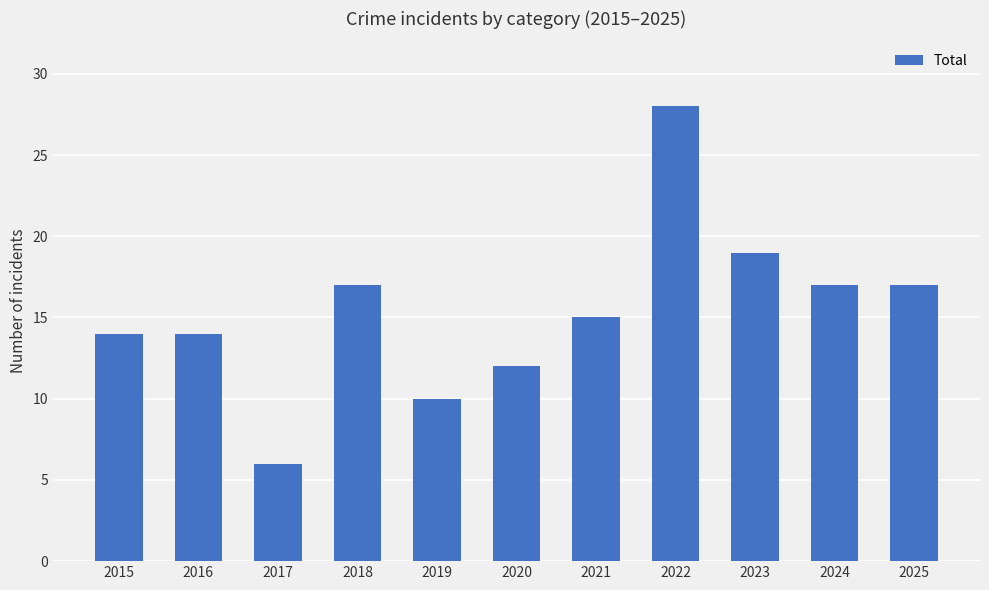

What is the difference between the maximum and minimum values?

22